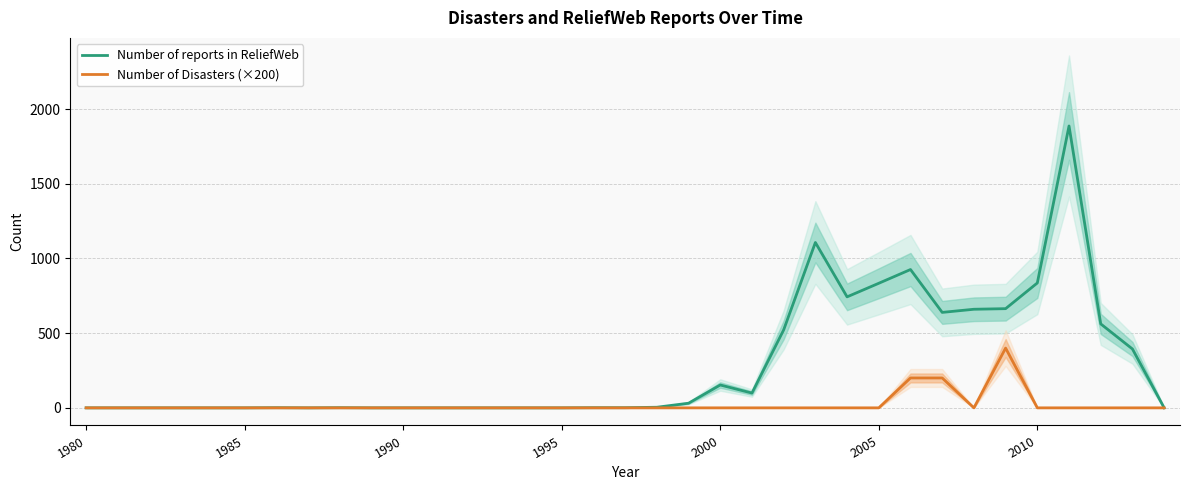

What is the highest value of the Number of reports in ReliefWeb series?

1887